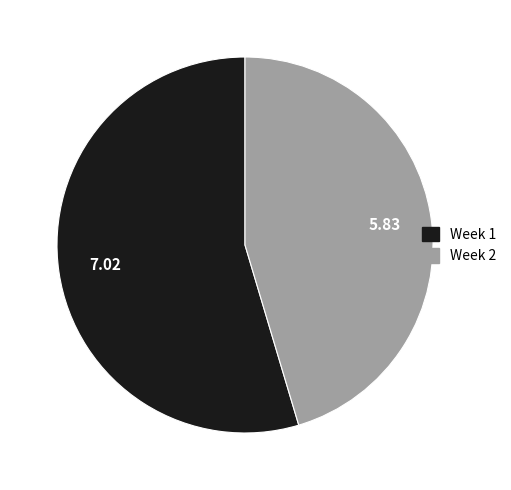

What is the majority slice?

Week 1